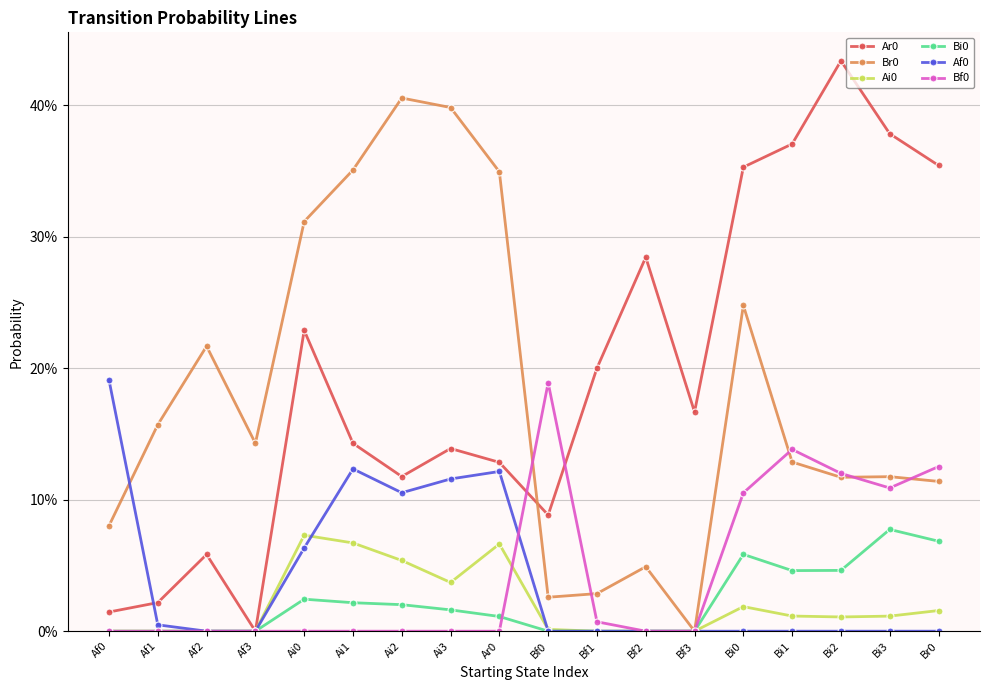

Does the chart have visible grid lines?

Yes